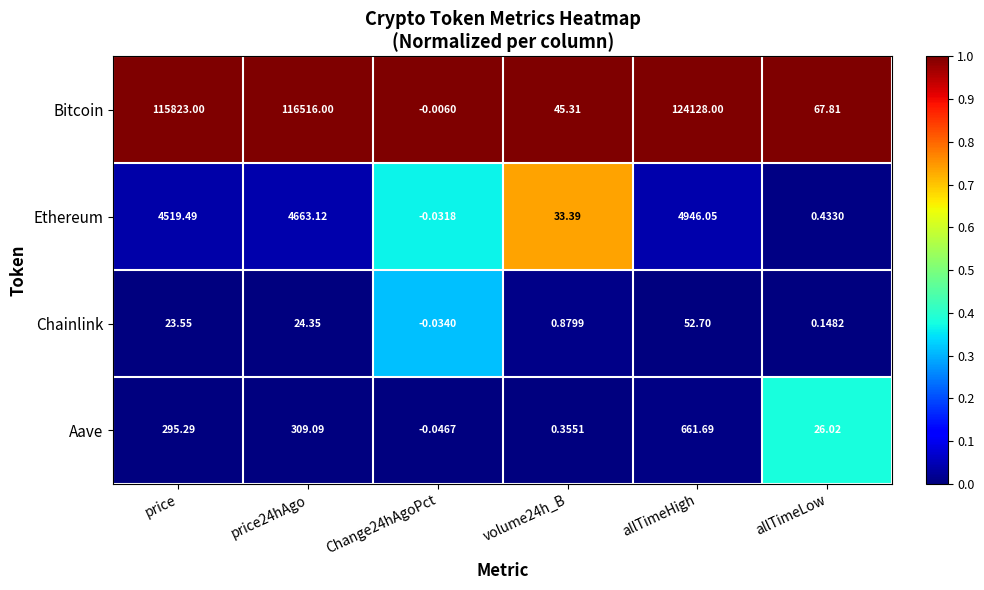

Where is Bitcoin nearest to the value 62063?

price